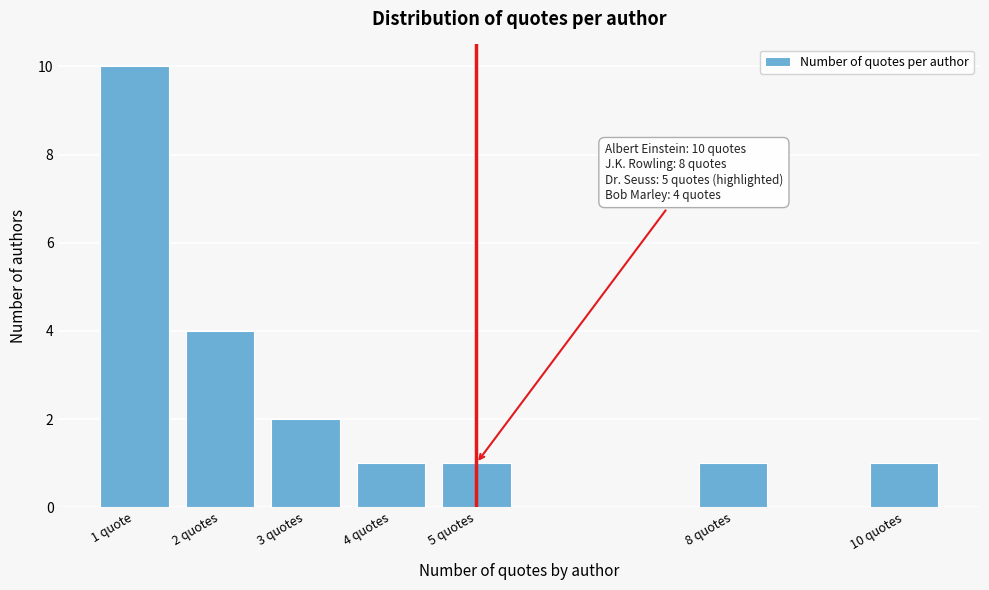

Reading right to left, transcribe all the data shown in this chart.

1	1	1	1	2	4	10